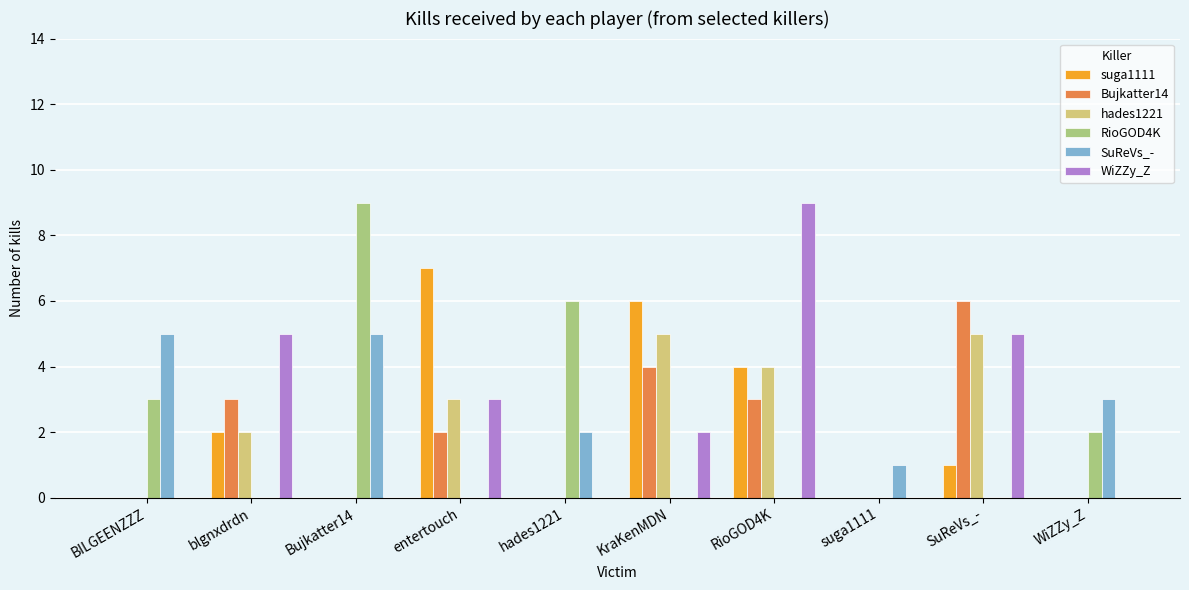

Is the value of hades1221 at BILGEENZZZ greater than the value of SuReVs_- at WiZZy_Z?

No